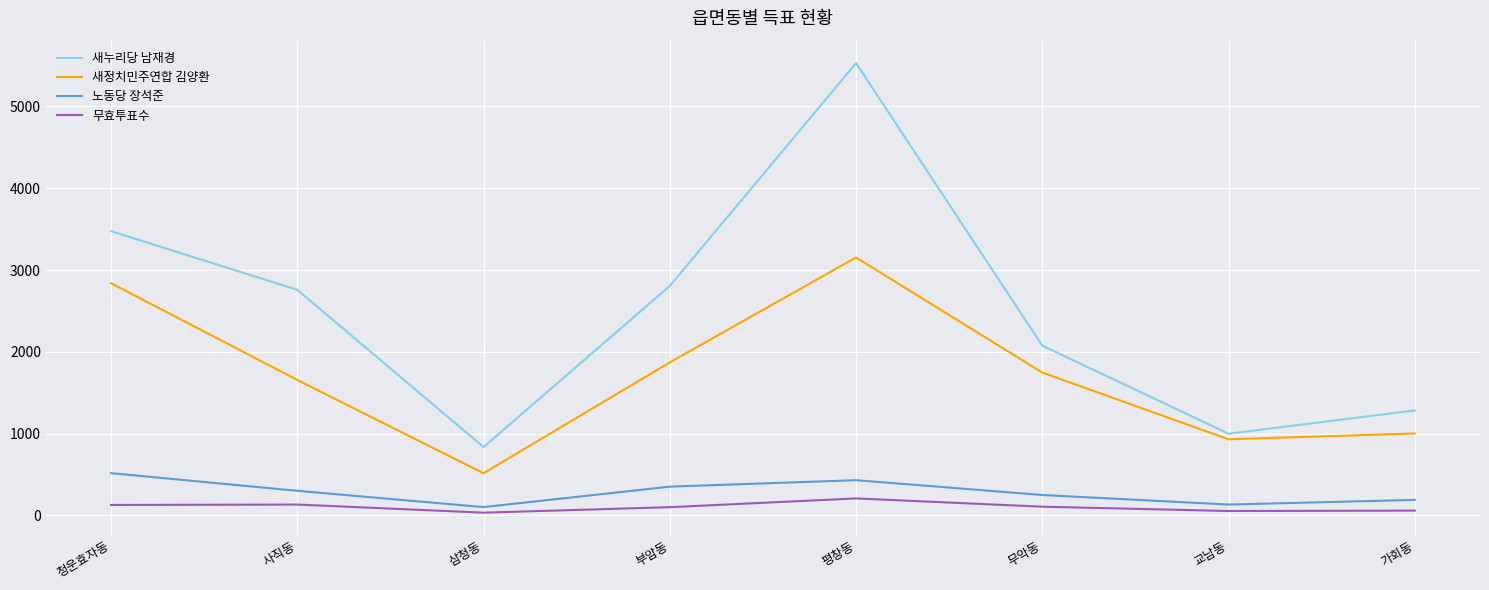

True or false: 무효투표수 and 노동당 장석준 cross at least once.

False